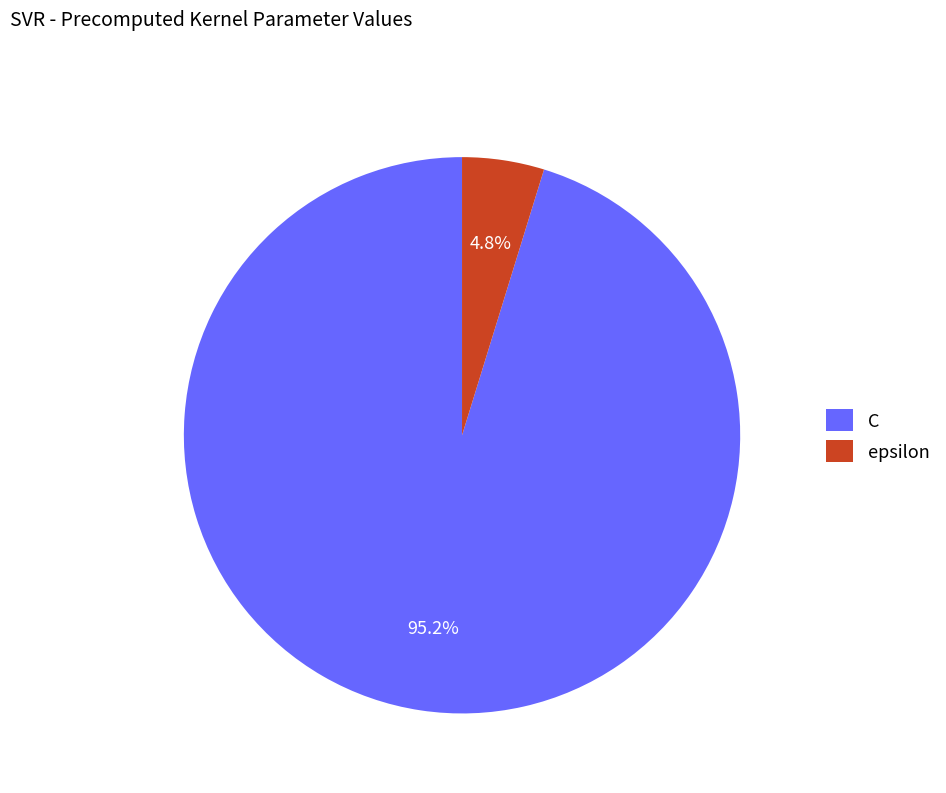

Which category has the smallest portion of the pie?

epsilon